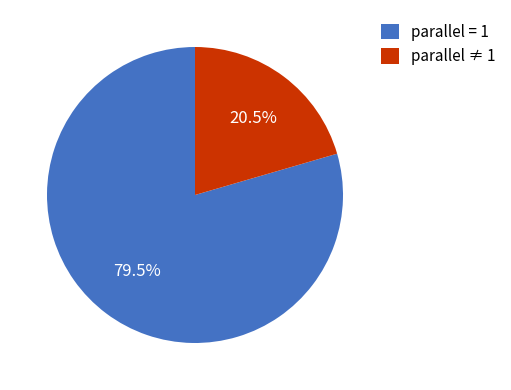

How many segments does this pie chart have?

2